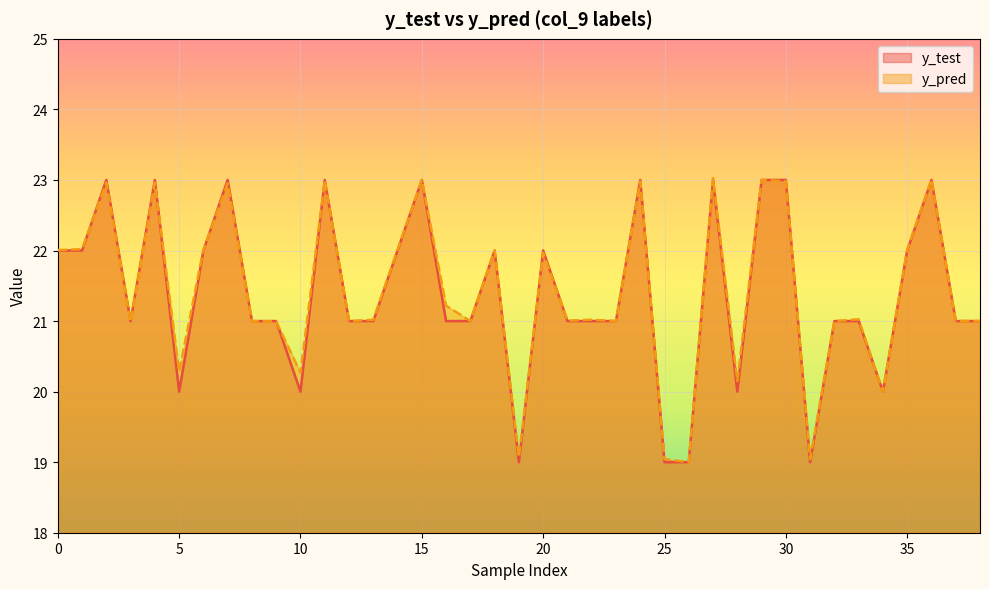

What is the minimum value shown in the chart?

19.0